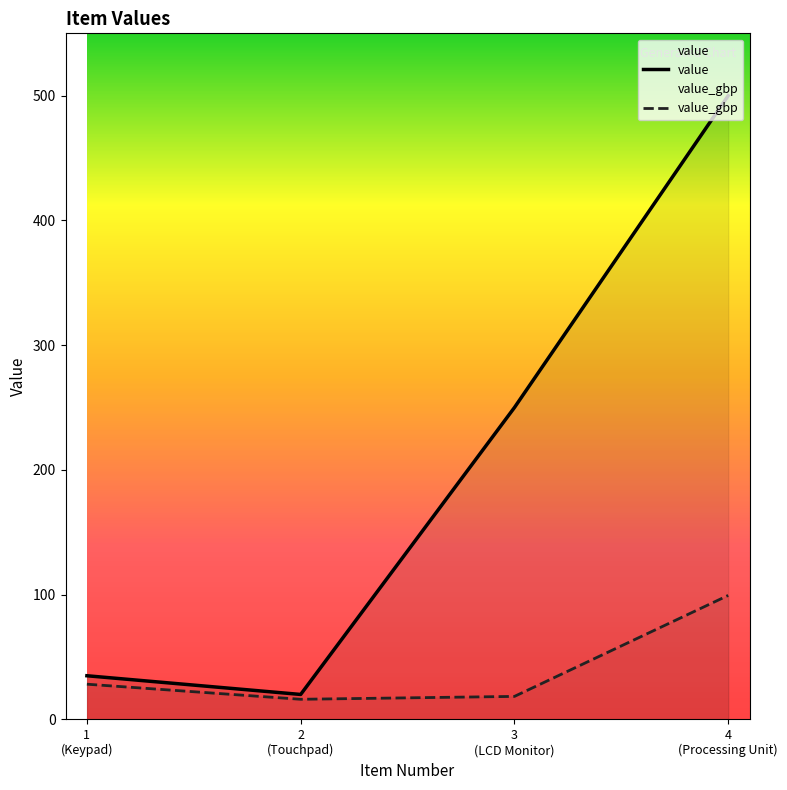

What is the difference between the maximum and minimum values in the value series?

480.0